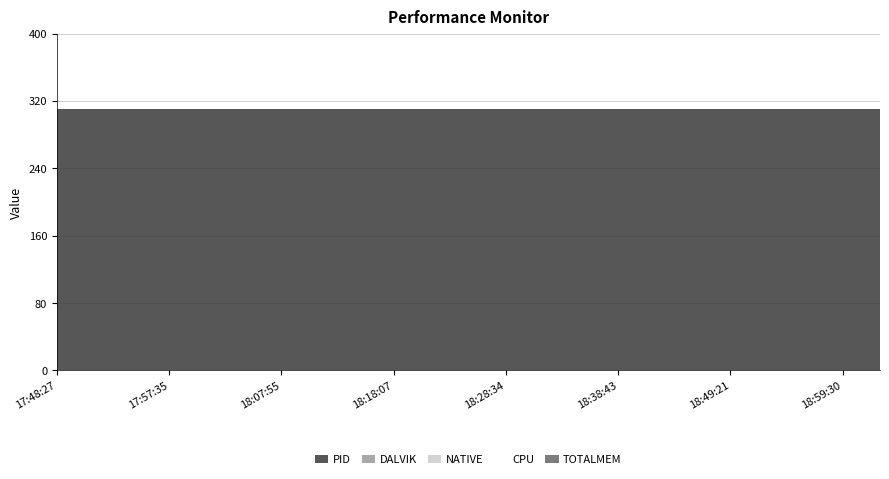

Rank the series at 18:38:43 from highest to lowest value.

PID, DALVIK, NATIVE, CPU, TOTALMEM